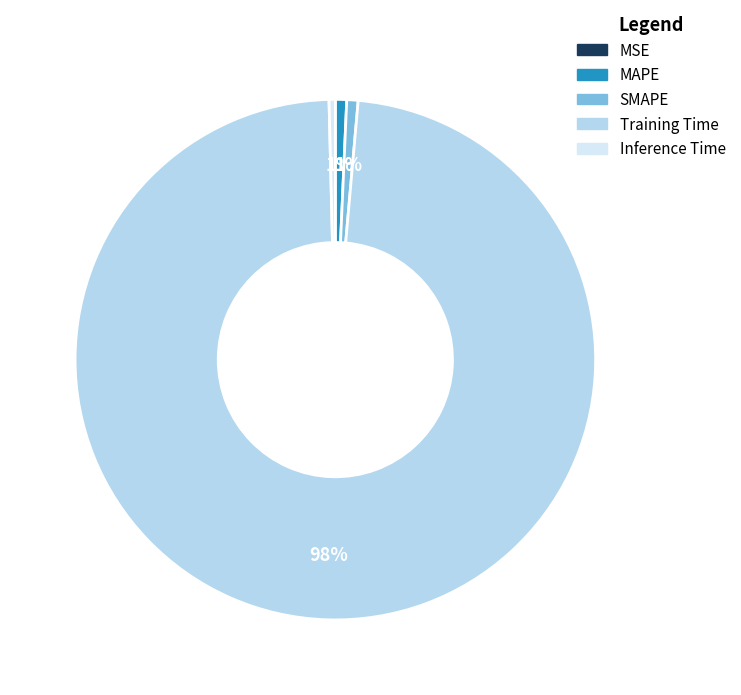

Is the sum of Inference Time and SMAPE greater than half?

No